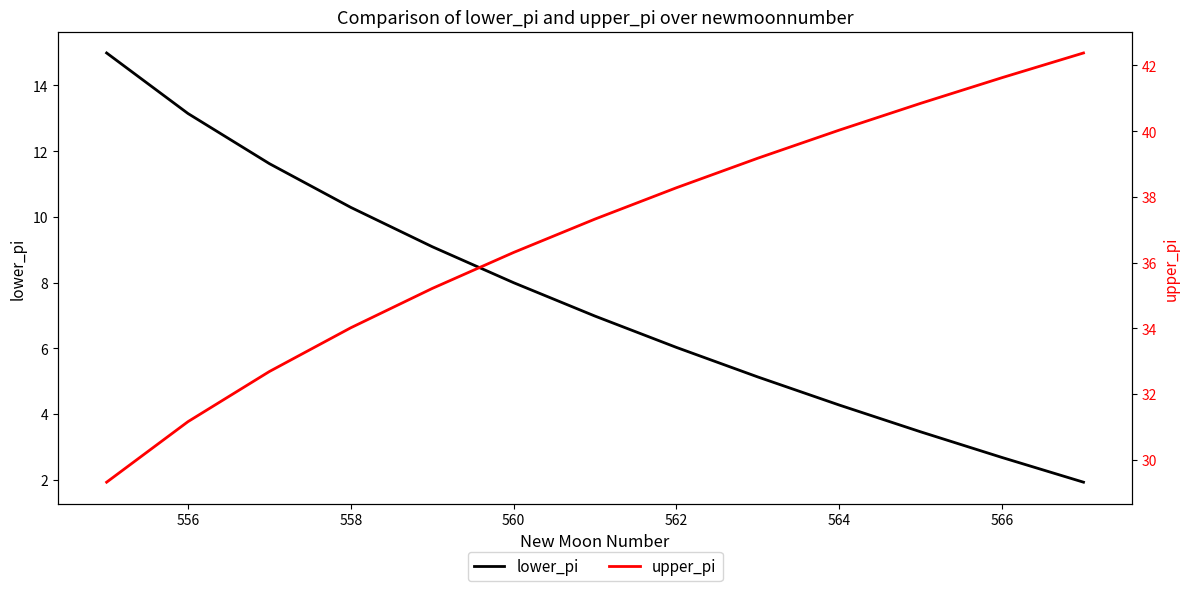

What is the lowest value of the upper_pi series?

29.3